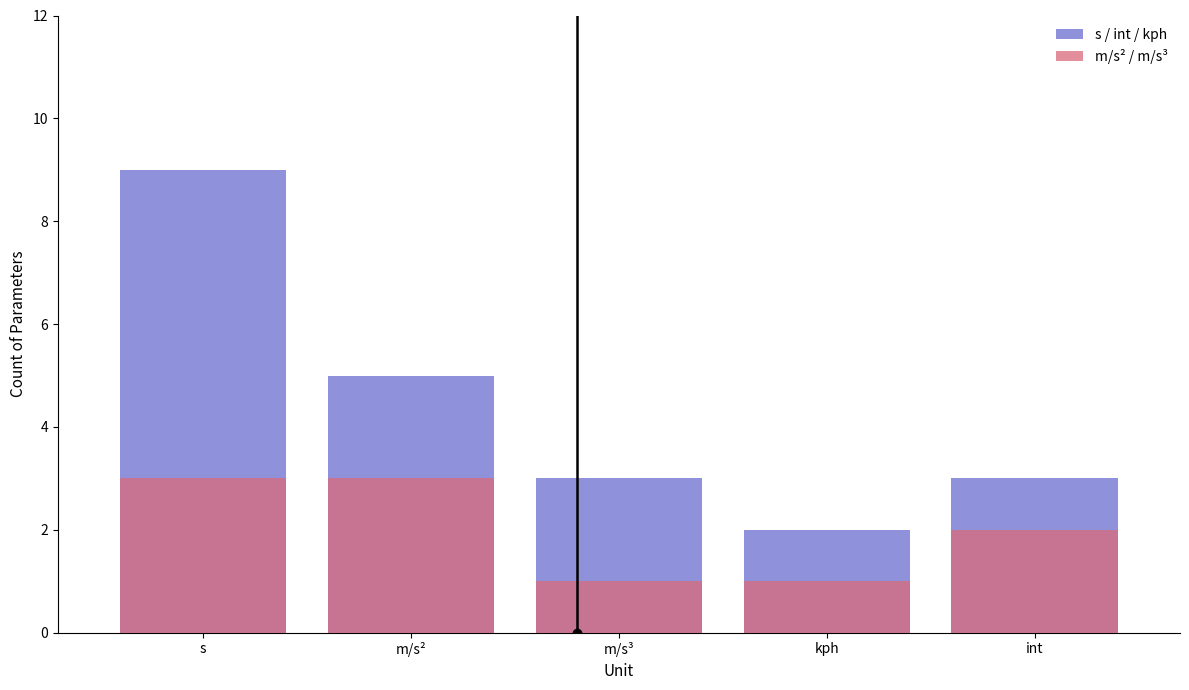

How many bars are there in total?

10